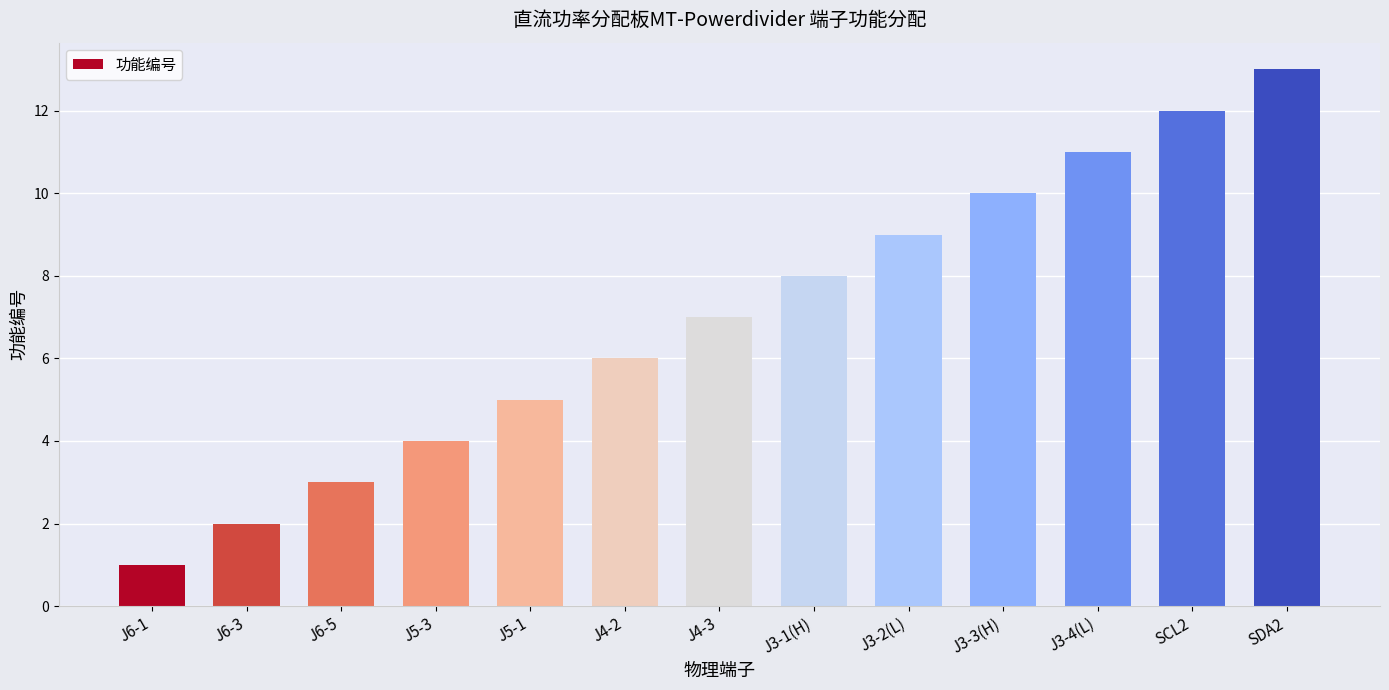

Reading left to right, transcribe all the data shown in this chart.

1	2	3	4	5	6	7	8	9	10	11	12	13